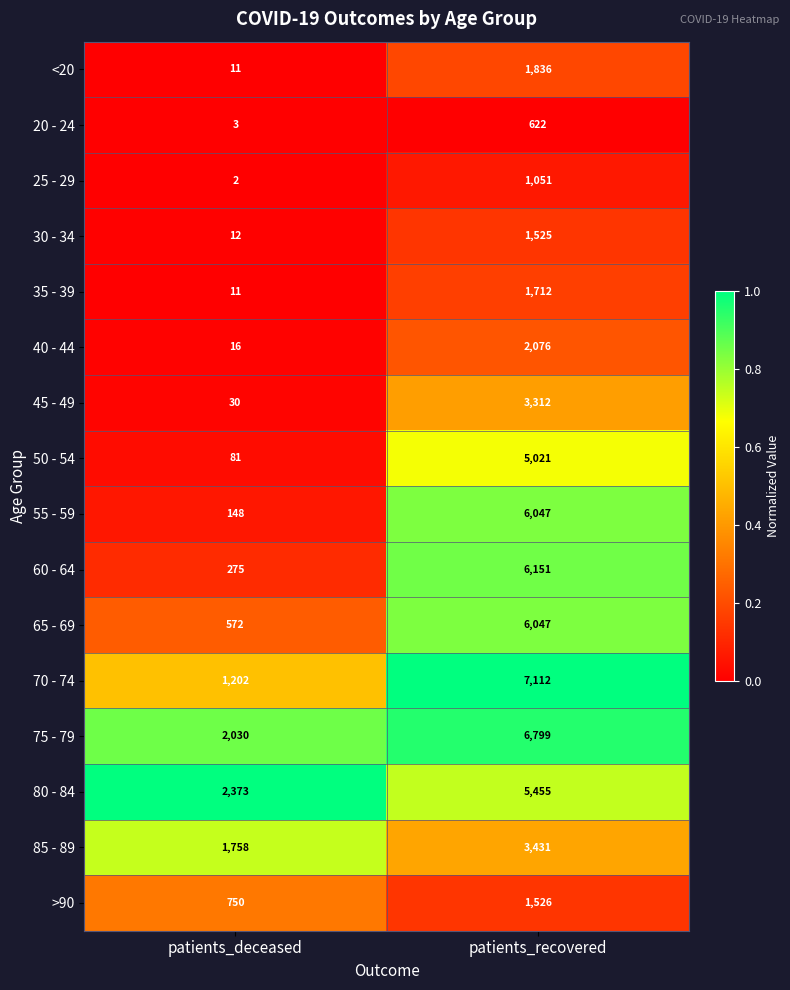

Count the number of data series in this chart.

16